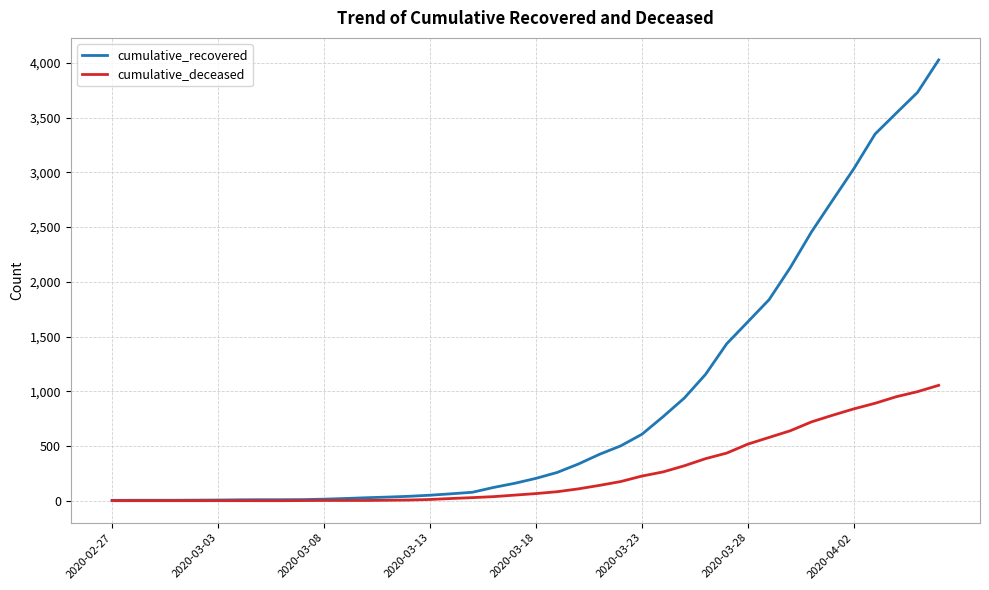

List the series in order of their peak value, lowest first.

cumulative_deceased, cumulative_recovered